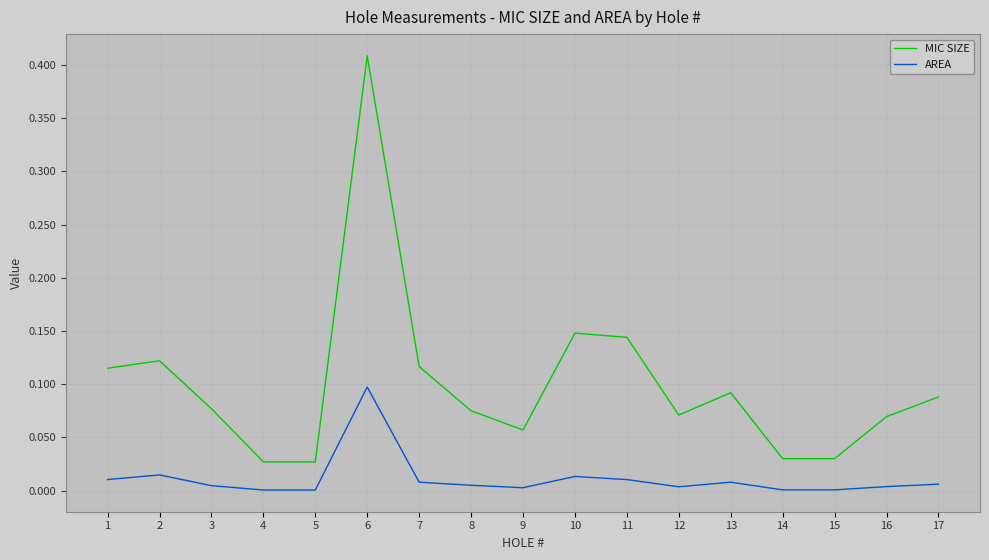

Does the chart have visible grid lines?

Yes